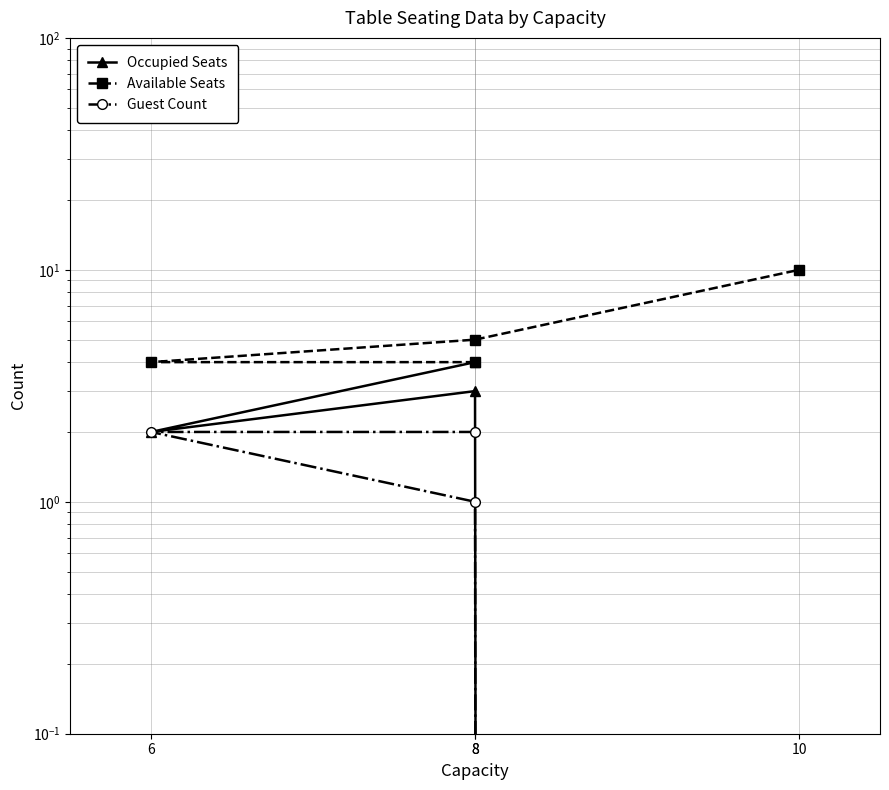

Reading left to right, transcribe all the data shown in this chart.

Occupied Seats: 4	2	3	0
Available Seats: 4	4	5	10
Guest Count: 2	2	1	0